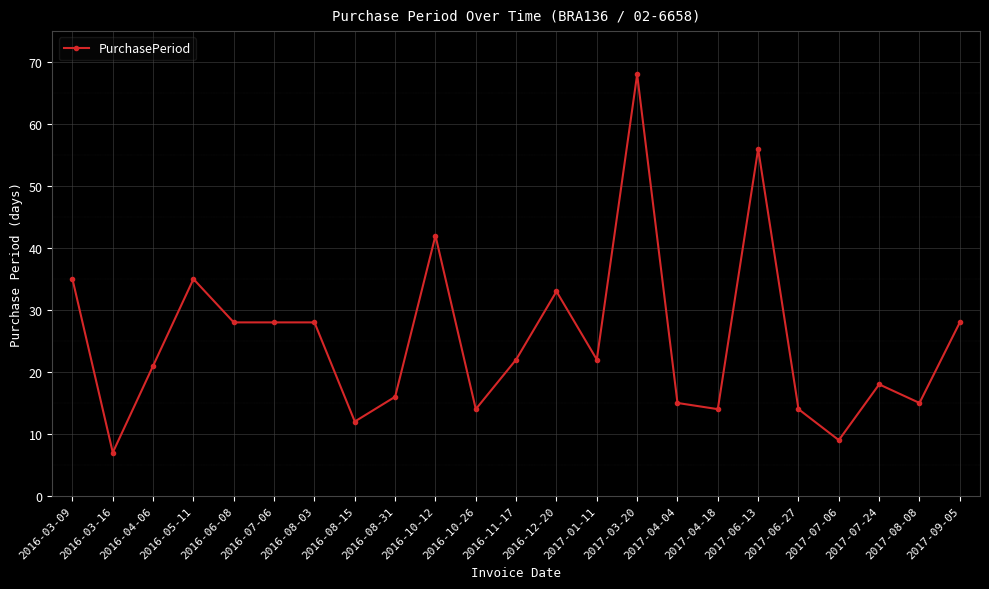

Reading right to left, transcribe all the data shown in this chart.

2017-09-05=28	2017-08-08=15	2017-07-24=18	2017-07-06=9	2017-06-27=14	2017-06-13=56	2017-04-18=14	2017-04-04=15	2017-03-20=68	2017-01-11=22	2016-12-20=33	2016-11-17=22	2016-10-26=14	2016-10-12=42	2016-08-31=16	2016-08-15=12	2016-08-03=28	2016-07-06=28	2016-06-08=28	2016-05-11=35	2016-04-06=21	2016-03-16=7	2016-03-09=35